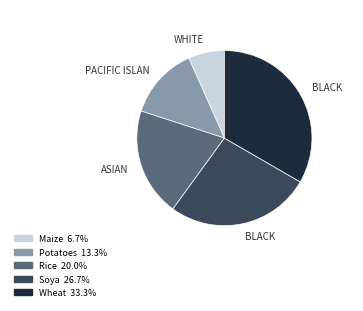

Is there a majority slice in this chart?

No